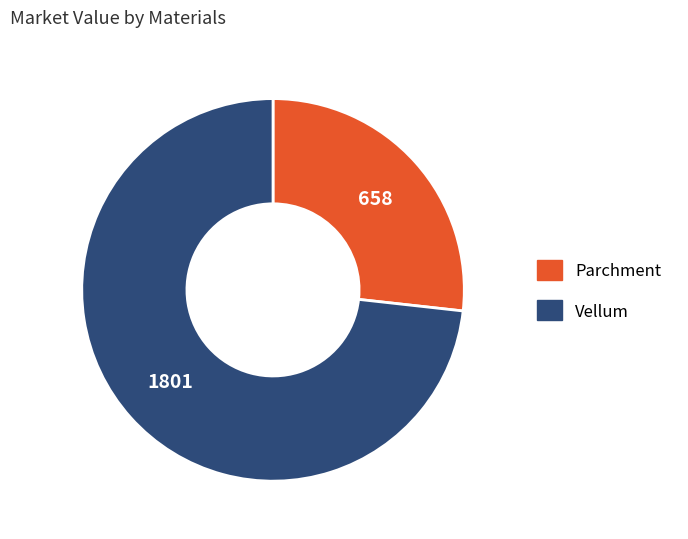

Is it true that Parchment is 27% of the pie?

True